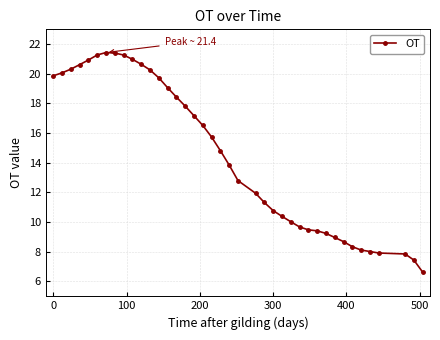

What is the sum of all values?

579.3